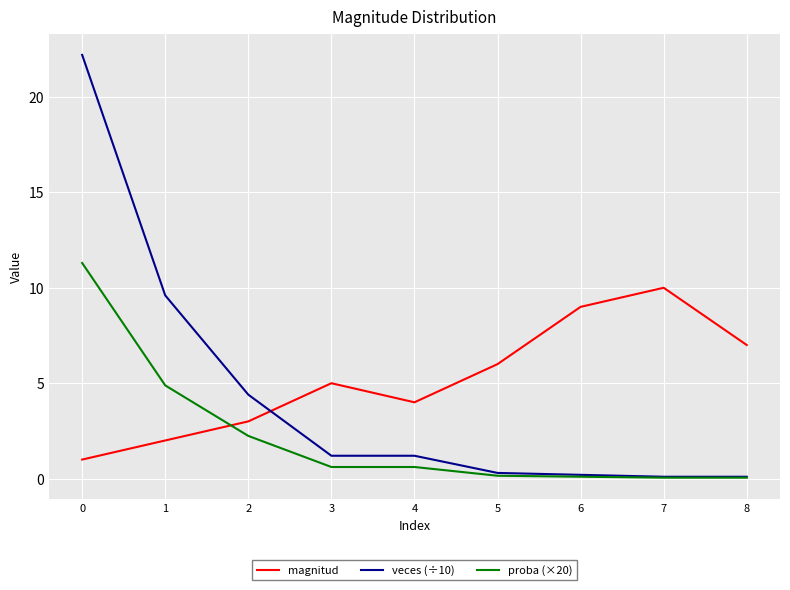

Between 3 and 7, which series saw the biggest shift?

magnitud